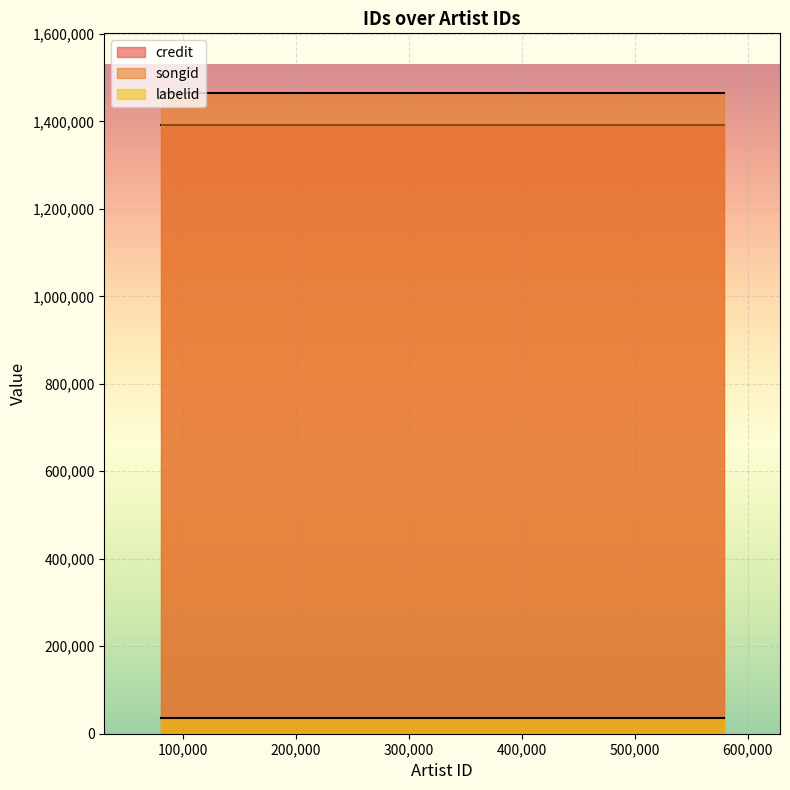

What value does the credit series have at 169740?

1392416